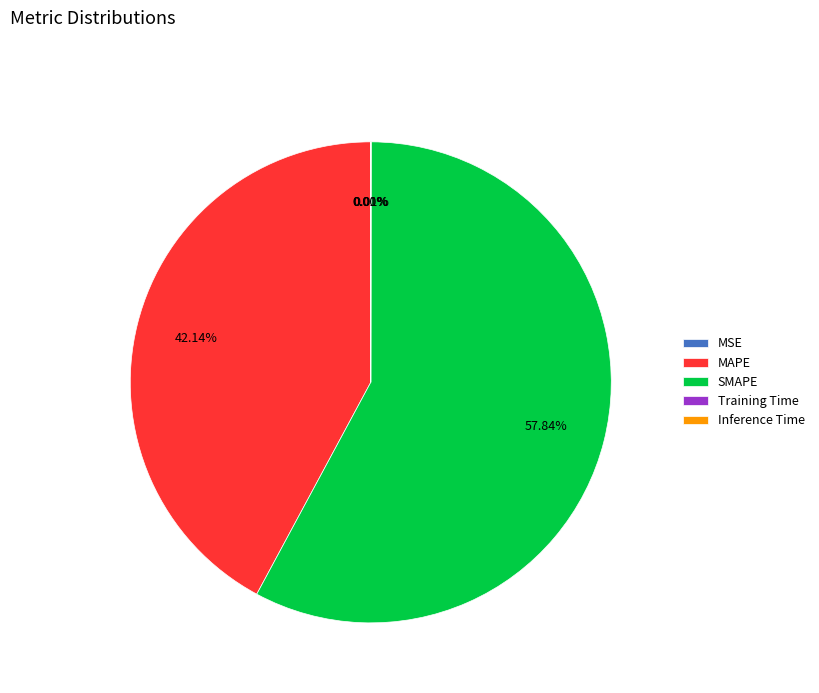

Is SMAPE the majority of the pie?

Yes